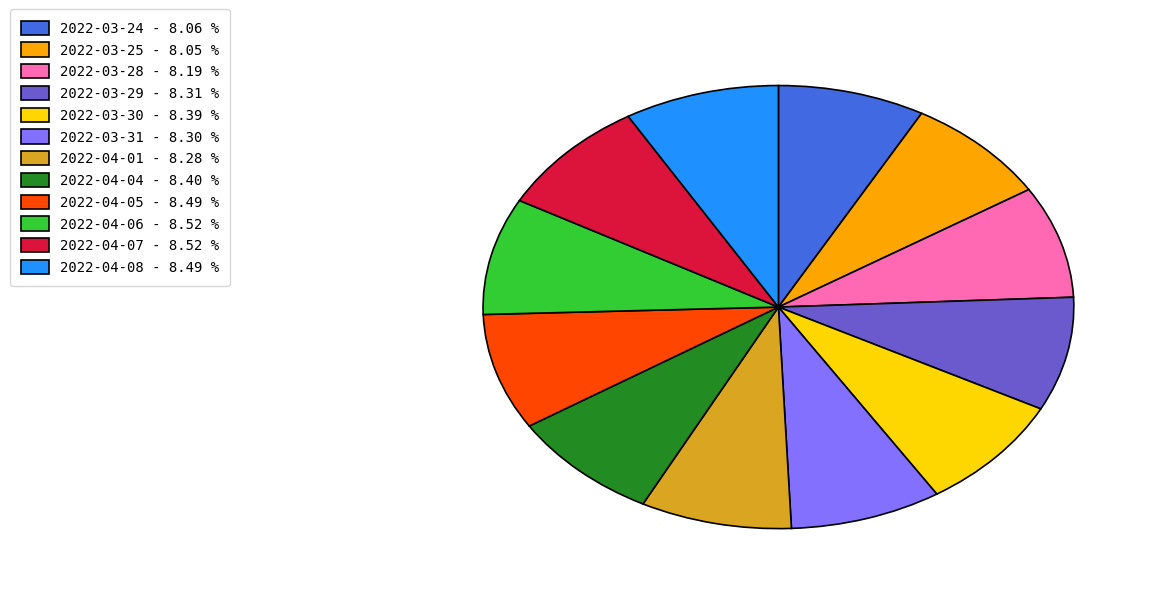

Is there any slice that represents more than half of the pie?

No